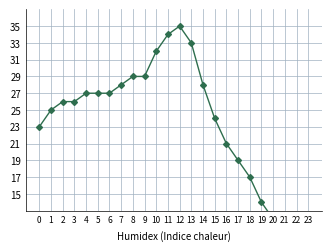

At which label is the value closest to 21?

16